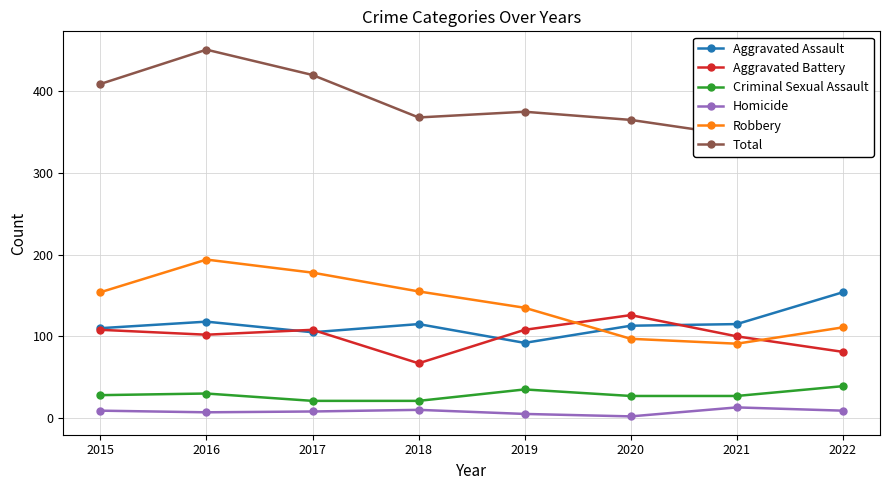

What is the total value across all series at 2020?

730